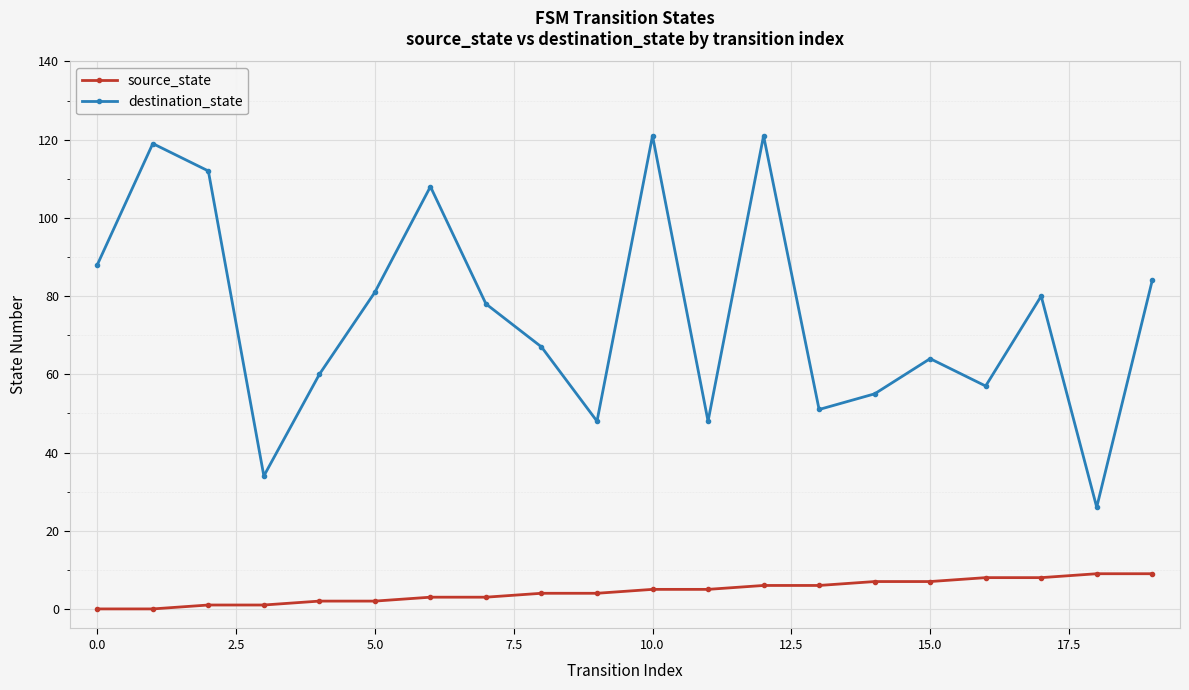

True or false: destination_state and source_state cross at least once.

False